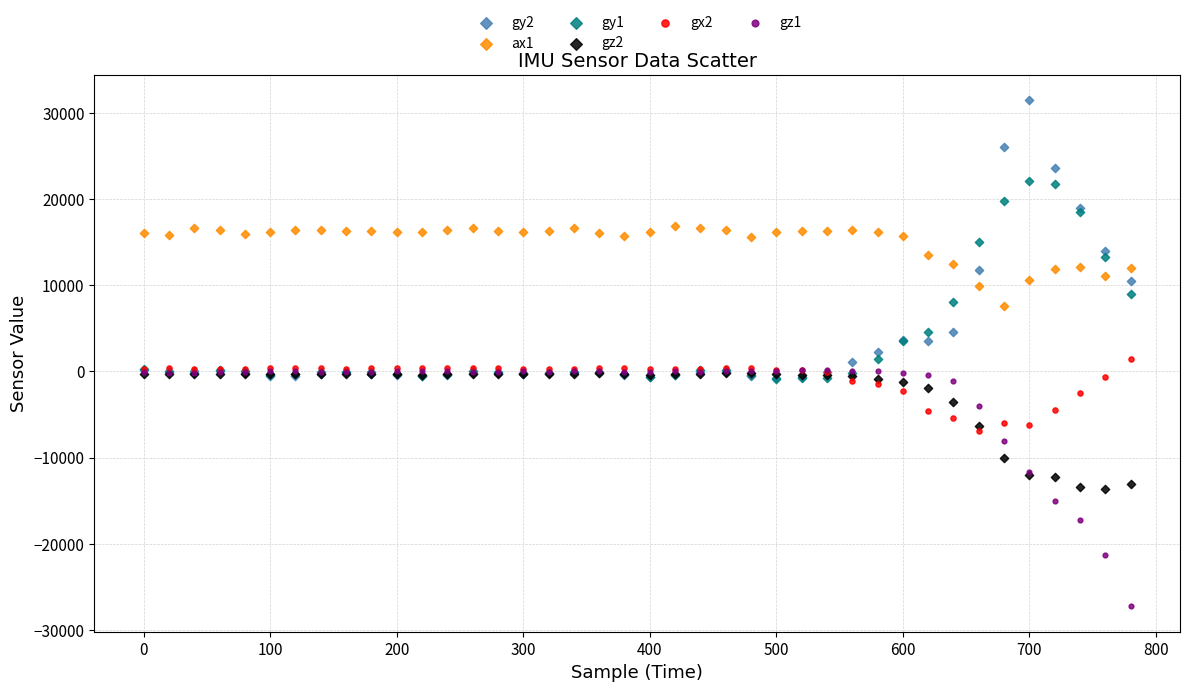

What are all the series names shown in the legend?

gy2, ax1, gy1, gz2, gx2, gz1